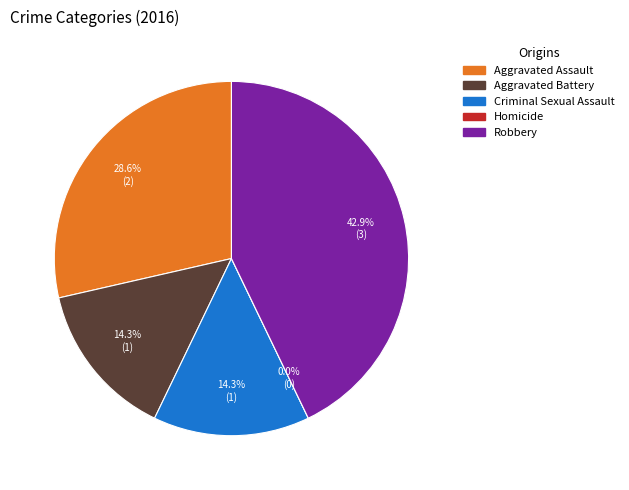

Is there any slice that represents more than half of the pie?

No